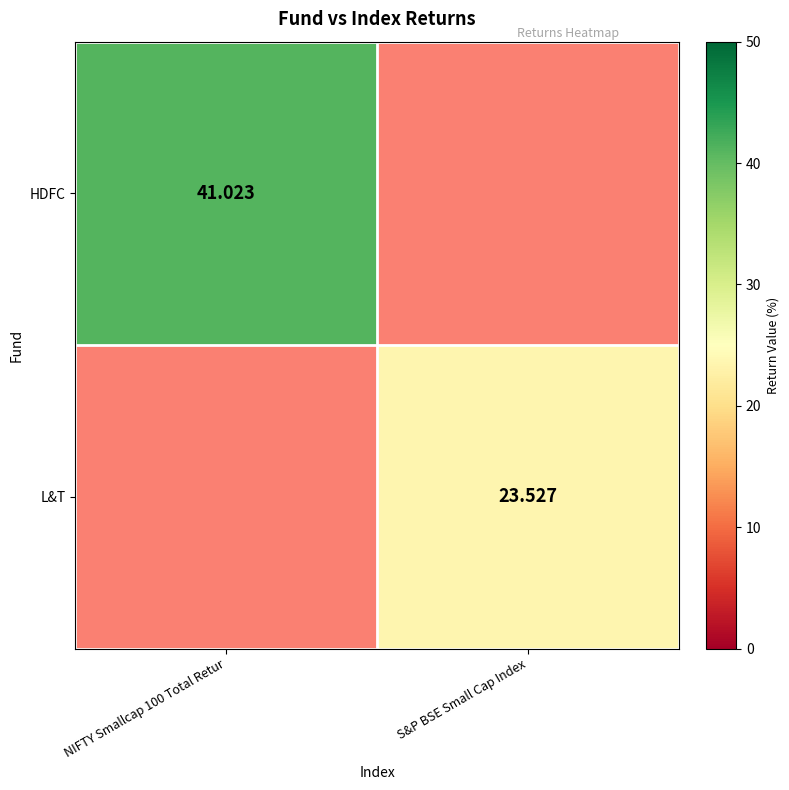

Is the value of L&T at S&P BSE Small Cap Index greater than the value of HDFC at NIFTY Smallcap 100 Total Retur?

No